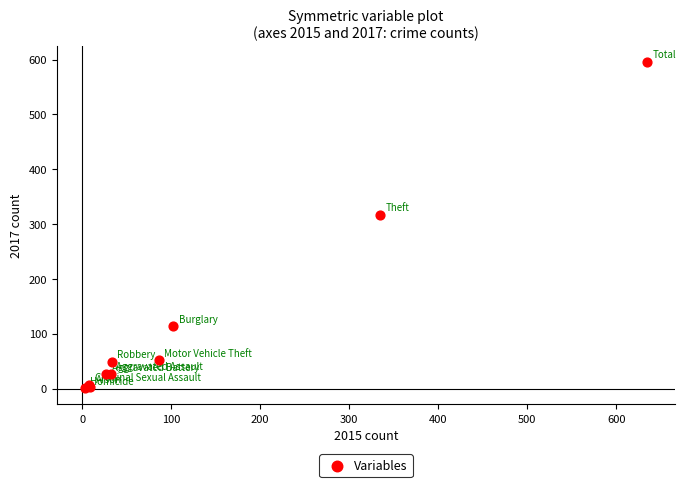

What Y value in the scatter plot is closest to 298?

317